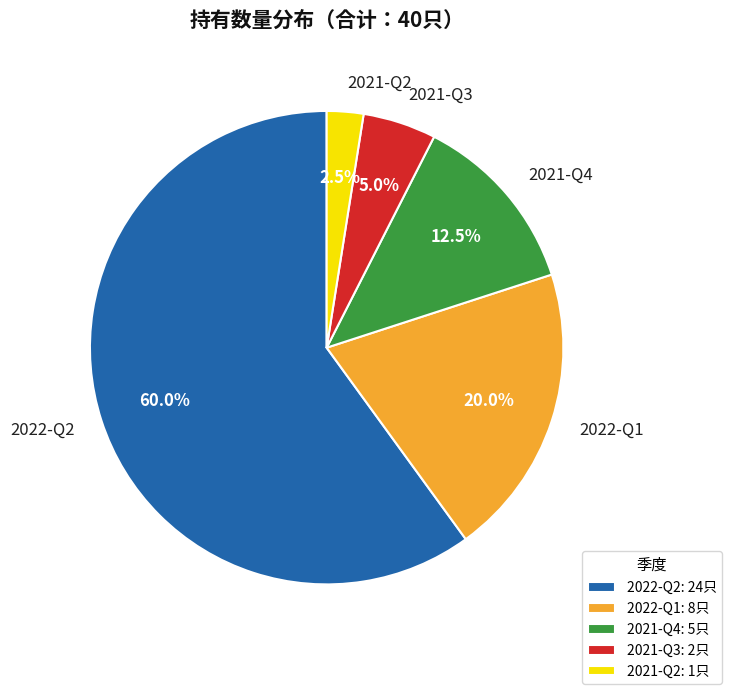

To the nearest percent, what portion does 2021-Q3 represent?

5%